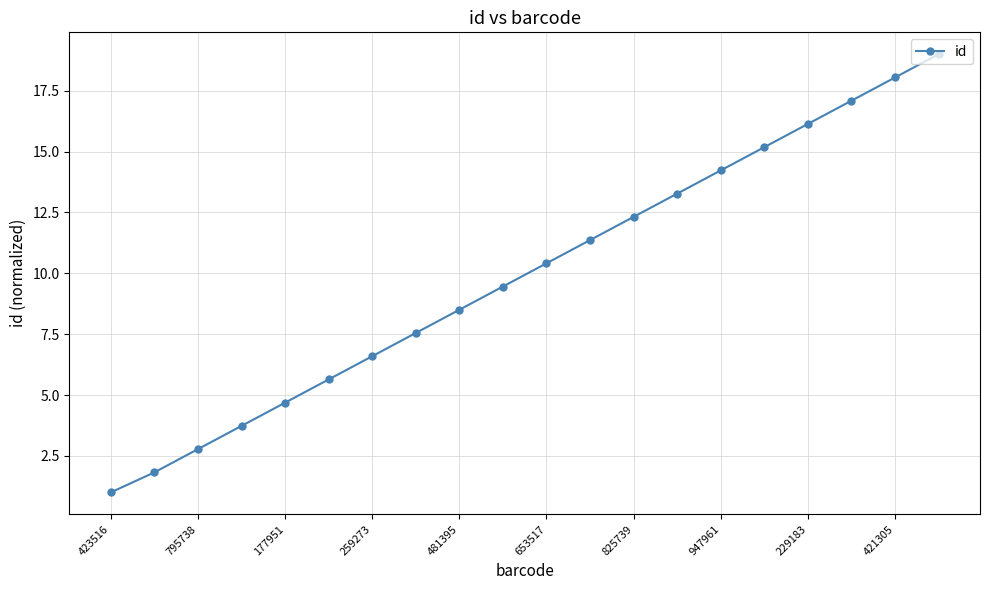

What is the difference between the maximum and minimum values?

18.0